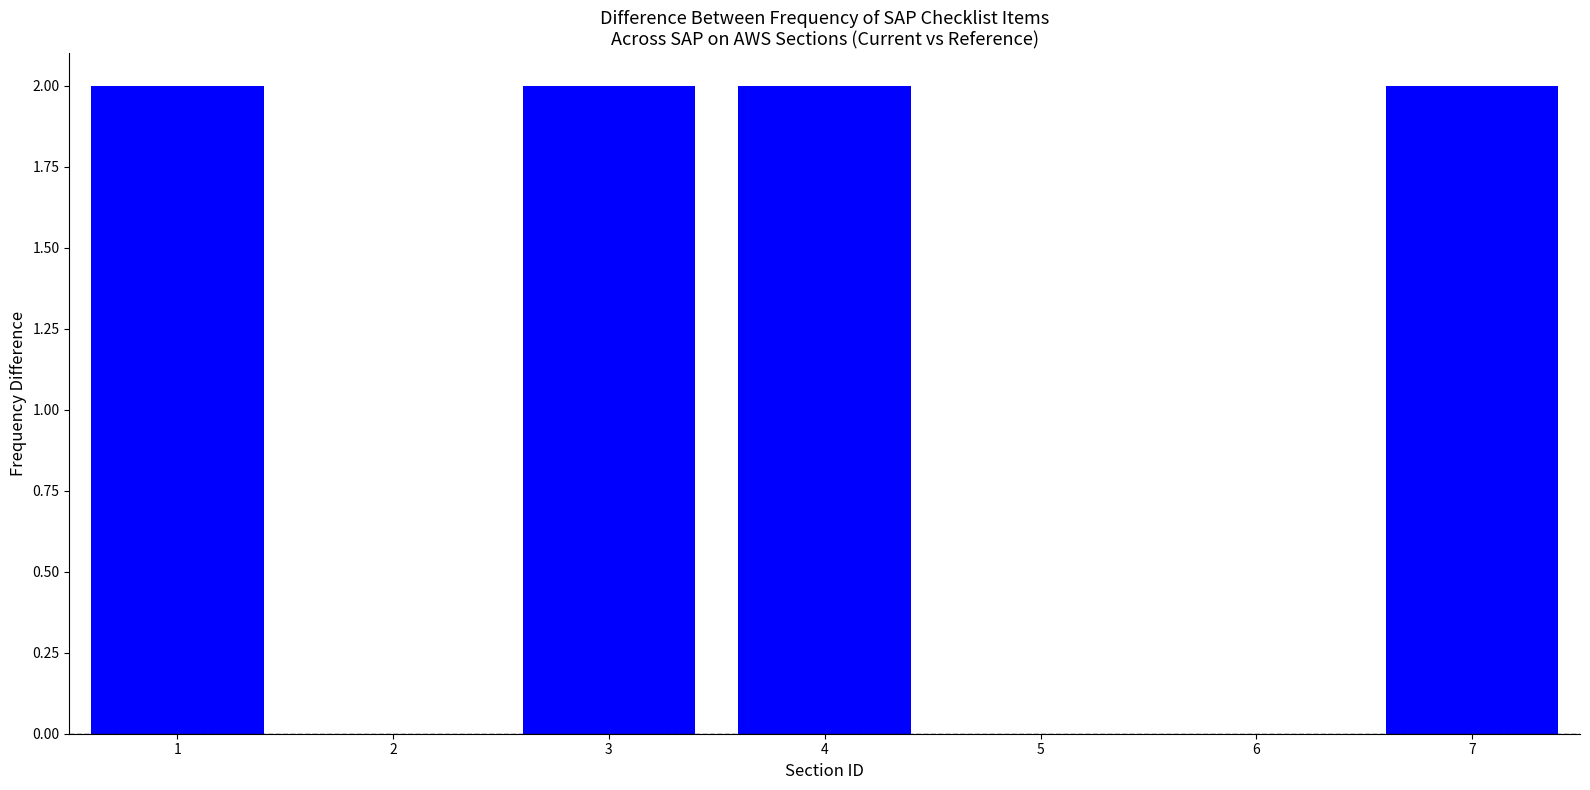

Reading left to right, what are all the values shown in this chart?

1=2	2=0	3=2	4=2	5=0	6=0	7=2